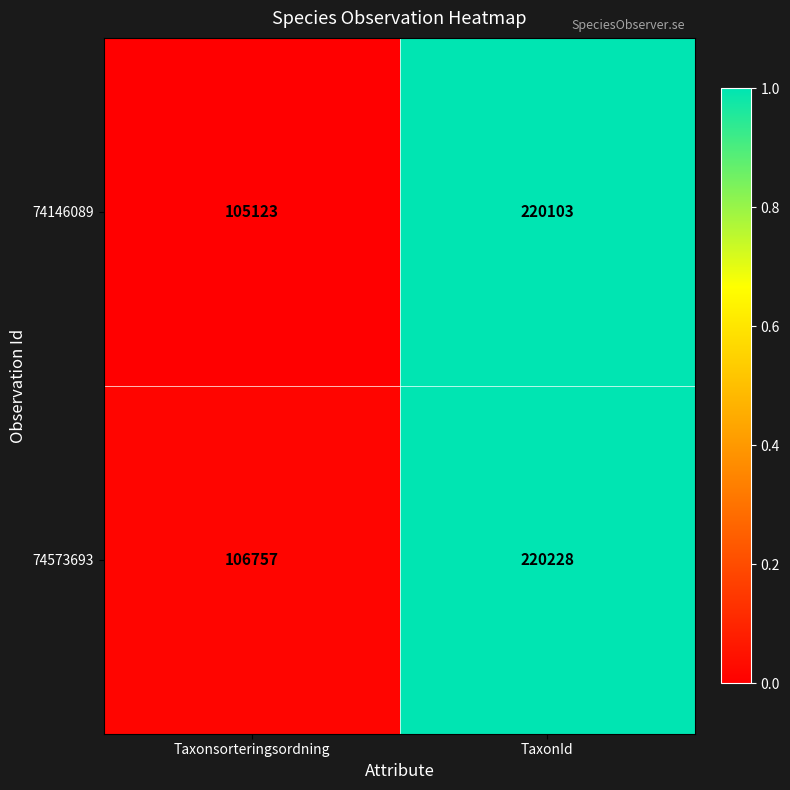

Reading left to right, transcribe all the data shown in this chart.

74146089: Taxonsorteringsordning=105123	TaxonId=220103
74573693: Taxonsorteringsordning=106757	TaxonId=220228